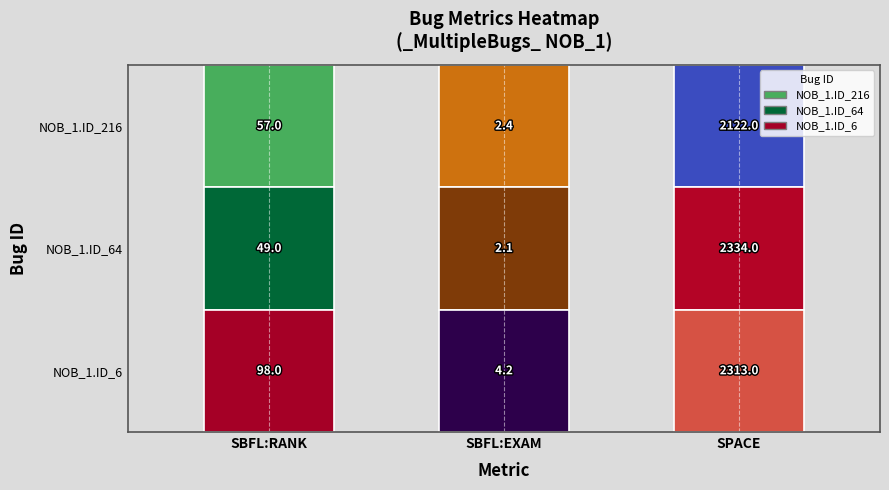

How many distinct data groups are displayed?

3